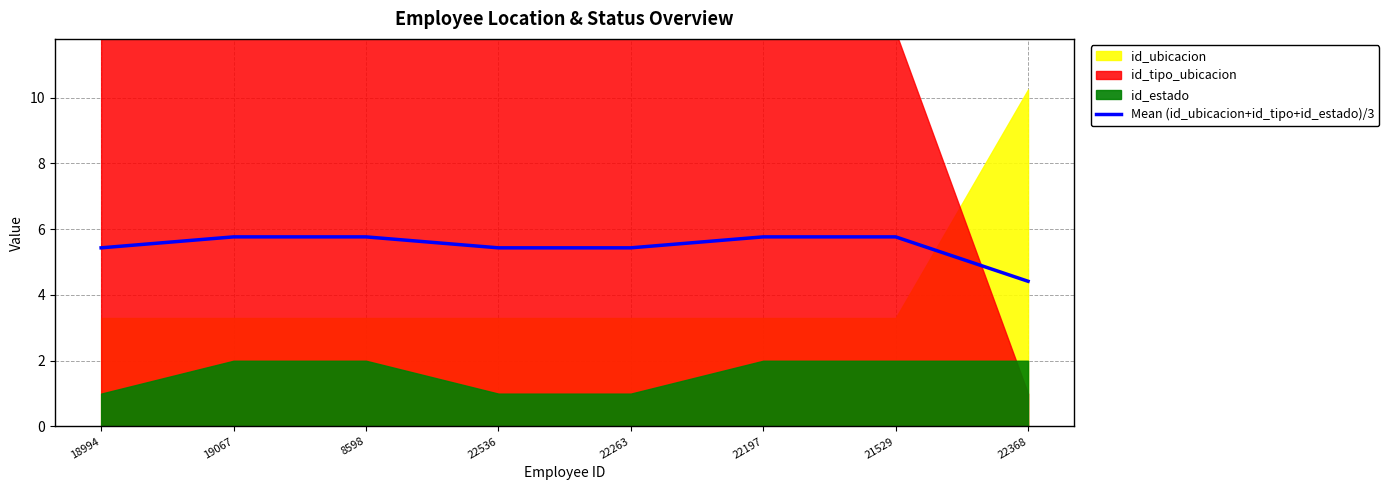

Reading left to right, extract all data points from this chart.

5.4	5.8	5.8	5.4	5.4	5.8	5.8	4.4